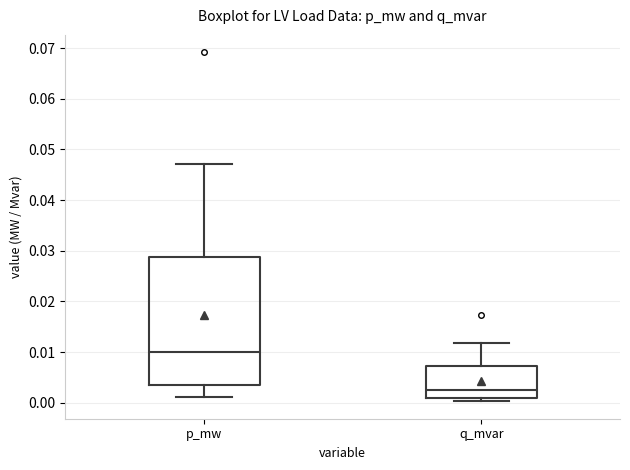

Comparing the boxes themselves (not the whiskers), which one is the tallest?

p_mw